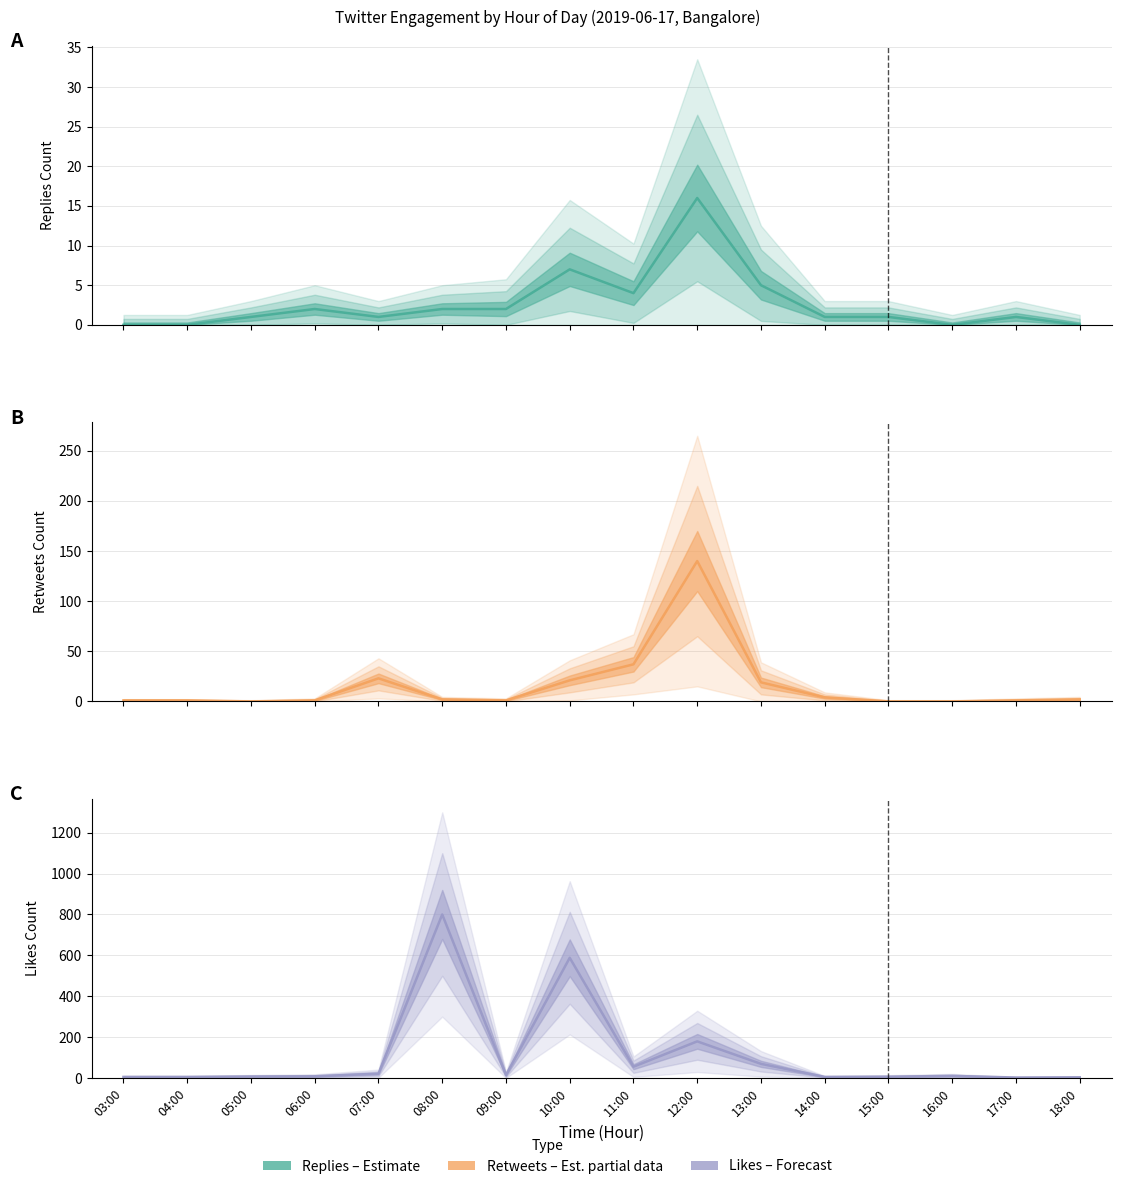

Rank the series by their maximum value, from lowest to highest.

Replies Count, Retweets Count, Likes Count